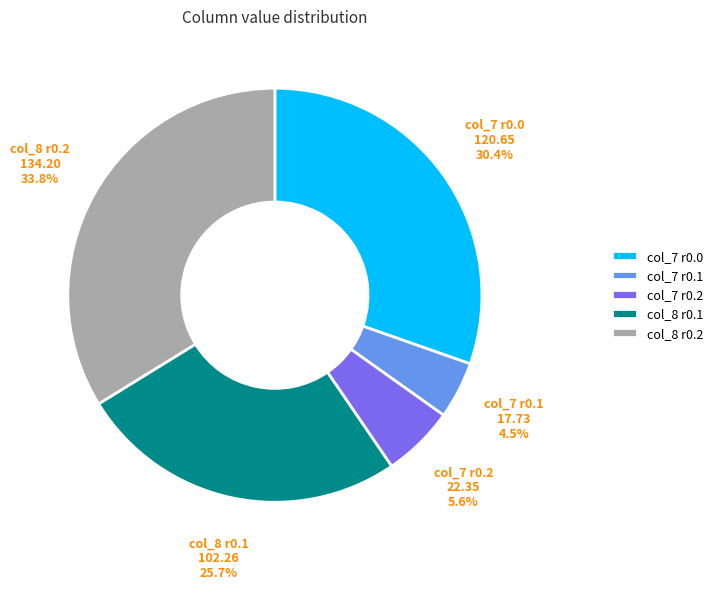

Between col_7 r0.1 and col_8 r0.1, which is larger?

col_8 r0.1